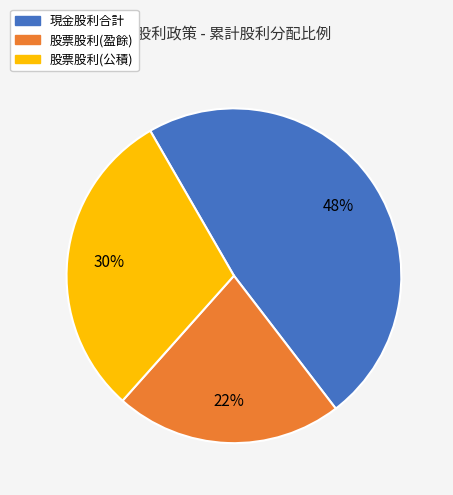

To the nearest percent, what is the average slice percentage?

33%